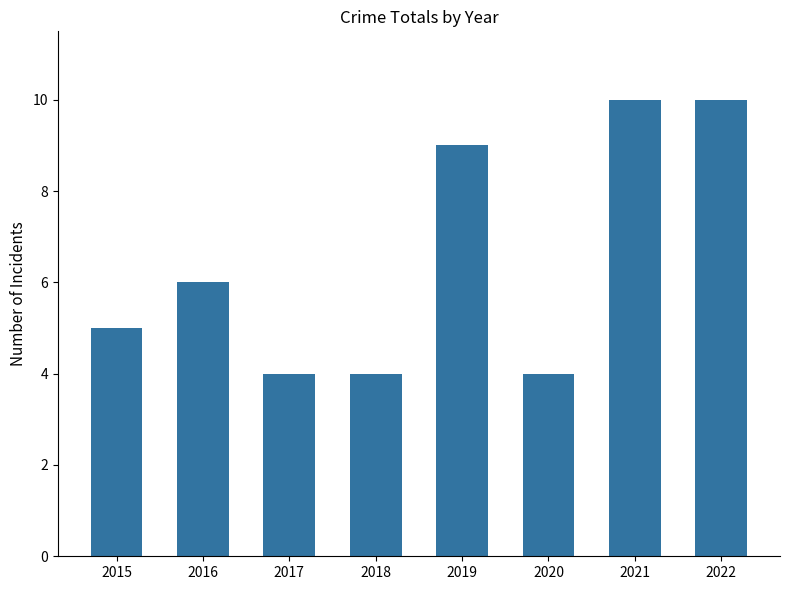

What is the change in value from 2015 to 2018?

-1